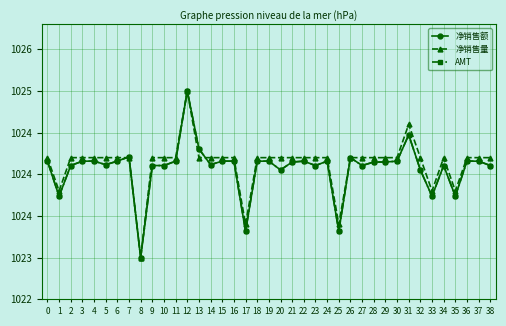

Does the chart have visible grid lines?

Yes